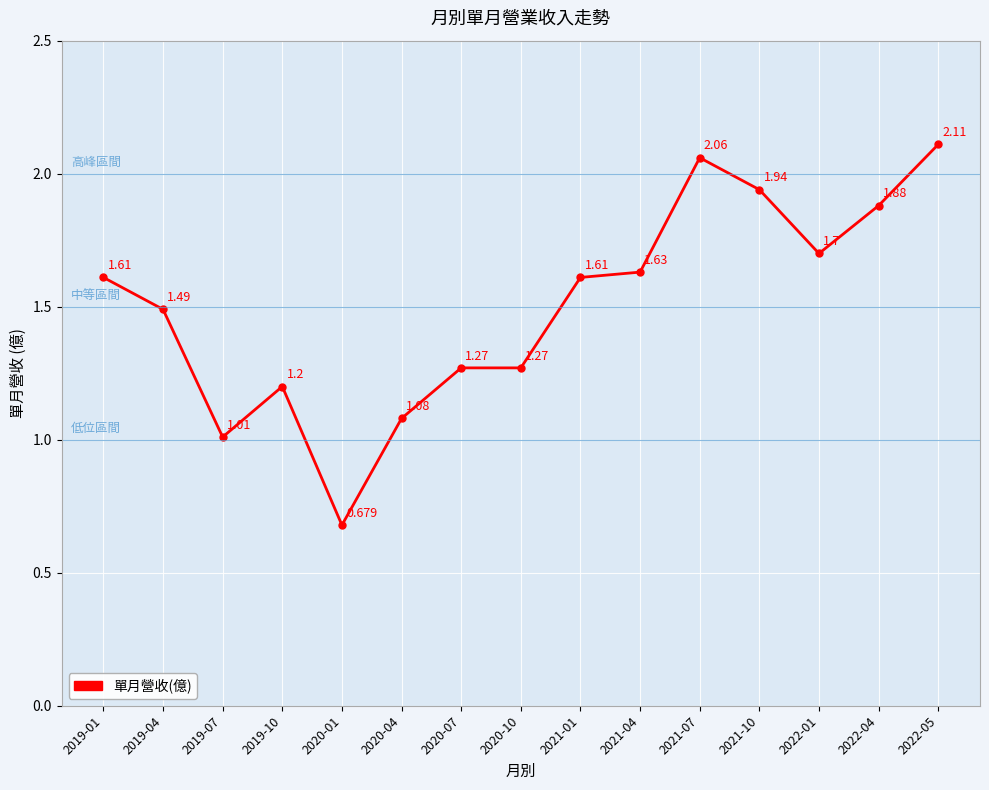

At which label does the data first exceed 1?

2019-01